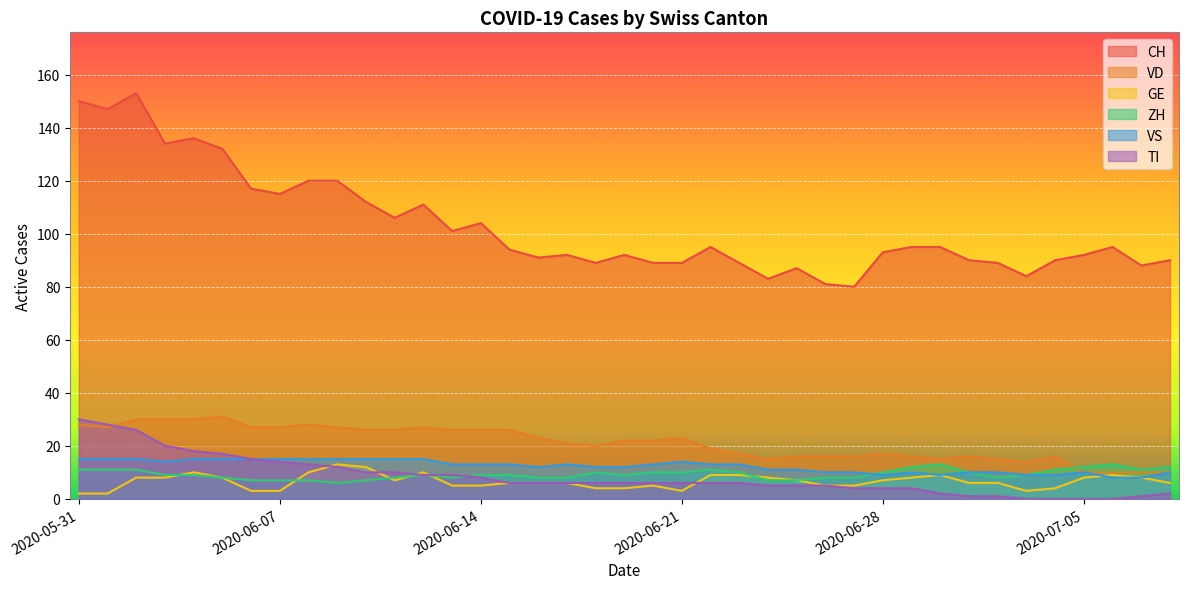

True or false: CH and ZH cross at least once.

False